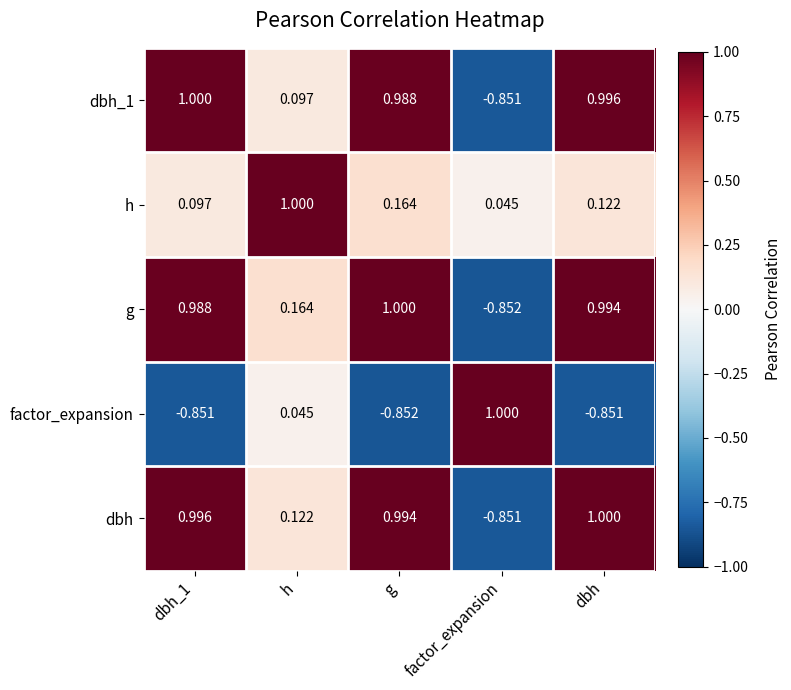

Which category has the highest value in the g series?

g